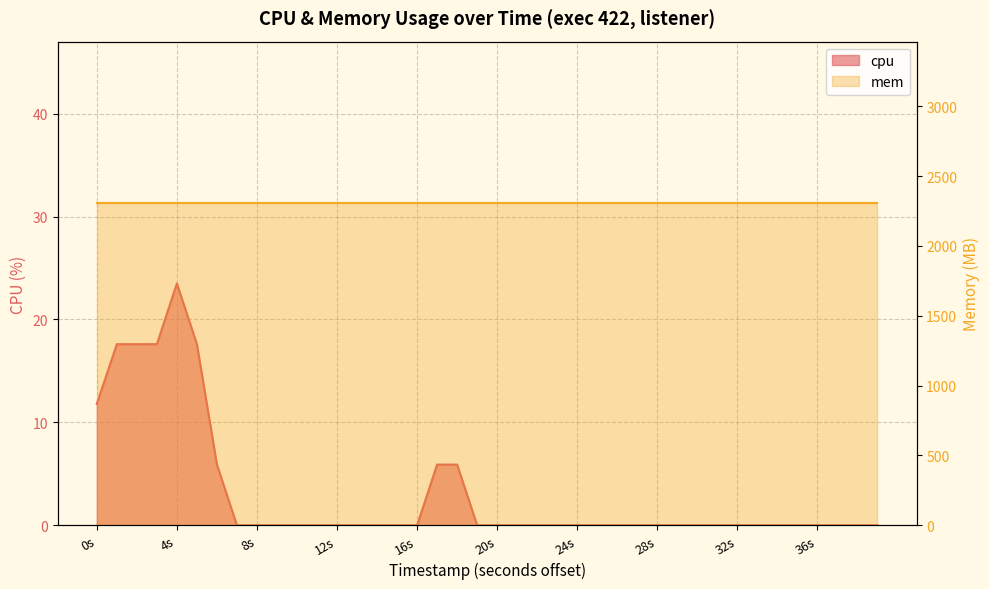

How many interior local peaks (higher than both neighbors) does the data have?

1